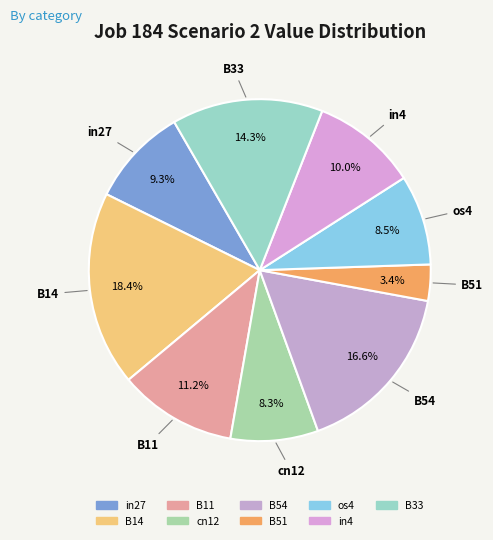

Is it true that in4 is 10% of the pie?

True